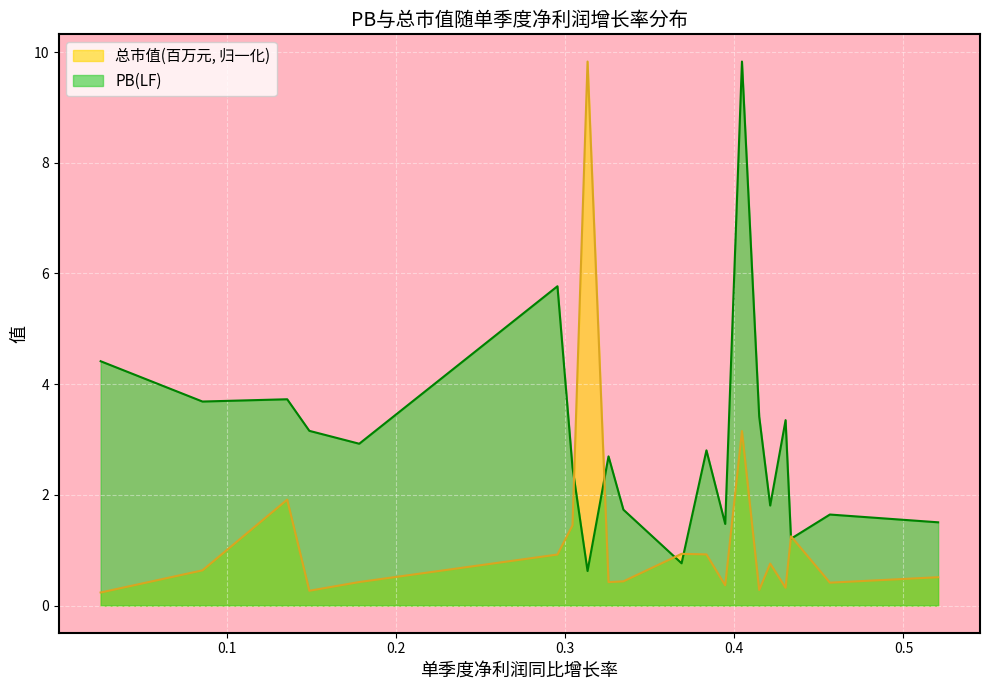

Which category has the highest value in the 总市值(百万元) series?

0.3132